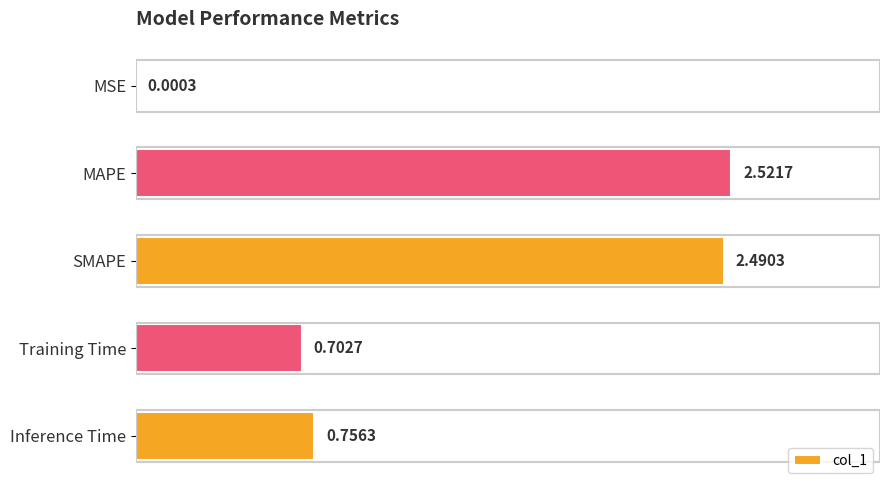

Where is the data nearest to the value 1?

Inference Time